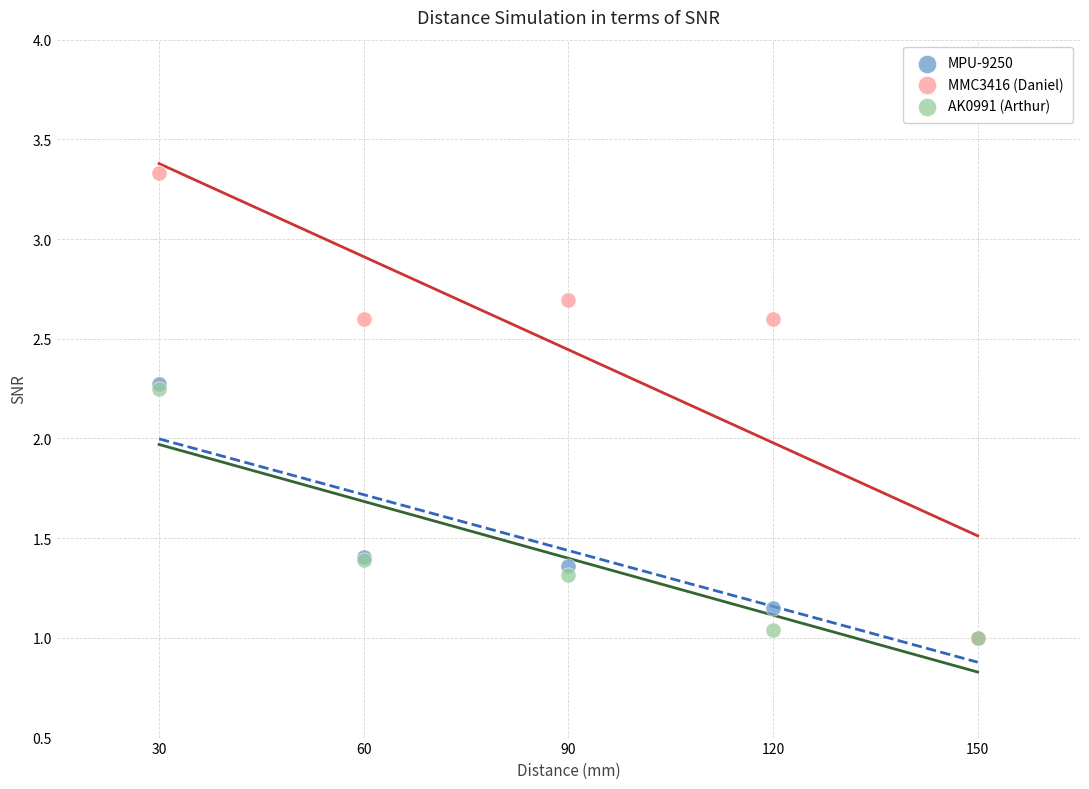

What are all the series names shown in the legend?

MPU-9250, MMC3416 (Daniel), AK0991 (Arthur)